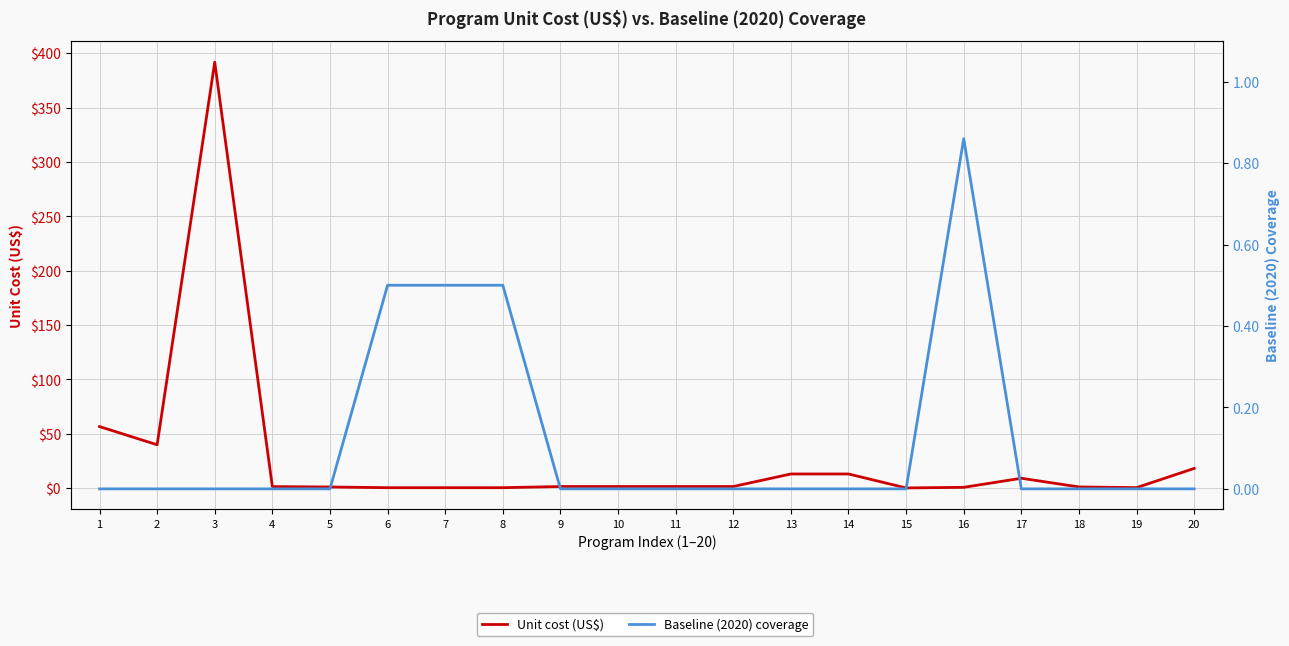

Reading right to left, list all the values displayed in this chart.

Unit cost (US$): 20=18.1	19=0.4	18=1.1	17=9.0	16=0.7	15=0.1	14=13.0	13=13.0	12=1.4	11=1.4	10=1.4	9=1.4	8=0.4	7=0.4	6=0.4	5=1.0	4=1.4	3=391.7	2=39.9	1=56.6
Baseline (2020) coverage: 20=0.0	19=0.0	18=0.0	17=0.0	16=0.9	15=0.0	14=0.0	13=0.0	12=0.0	11=0.0	10=0.0	9=0.0	8=0.5	7=0.5	6=0.5	5=0.0	4=0.0	3=0.0	2=0.0	1=0.0